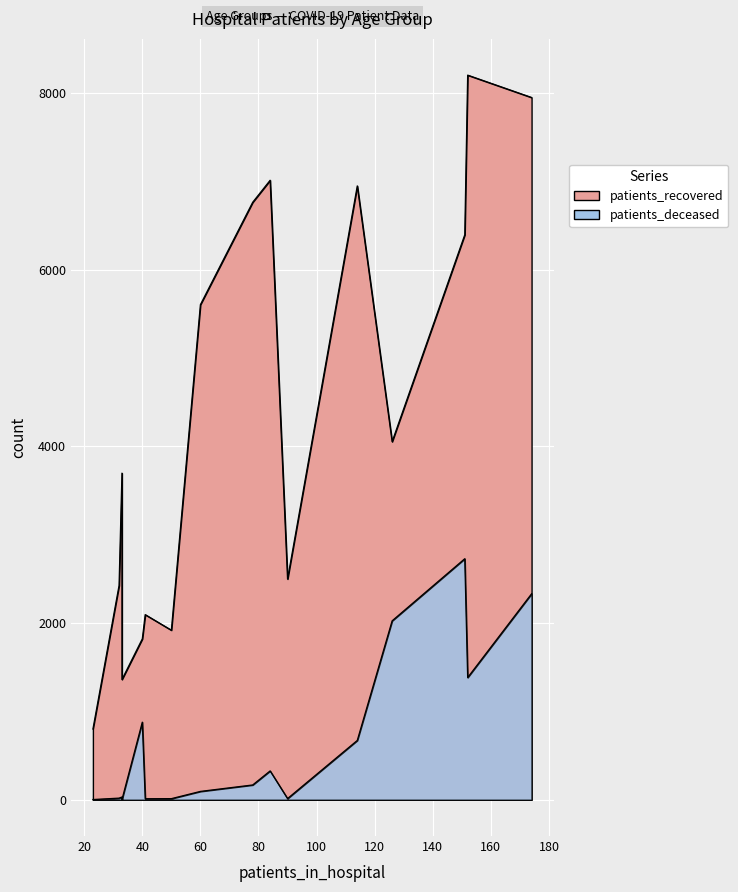

Between 20 - 24 and 55 - 59, which series saw the biggest shift?

patients_recovered